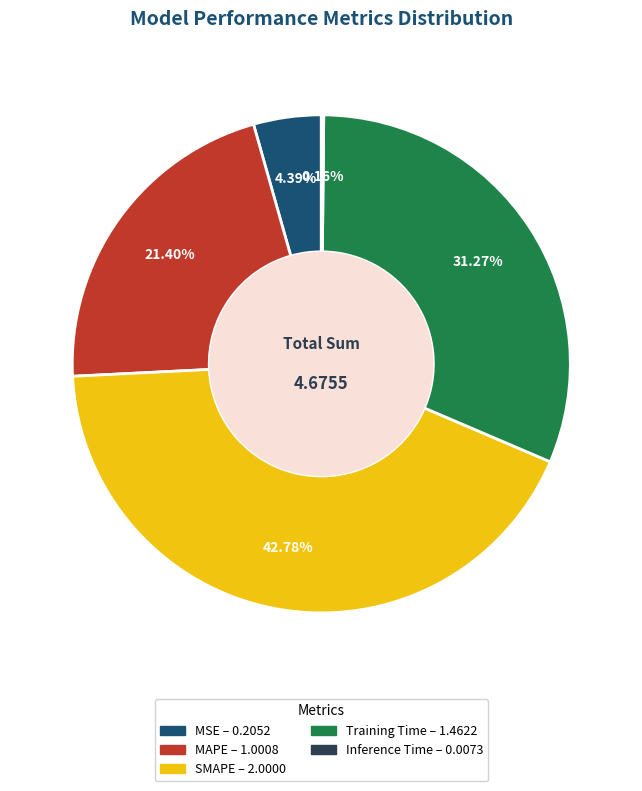

To the nearest percent, what portion does Training Time represent?

31%